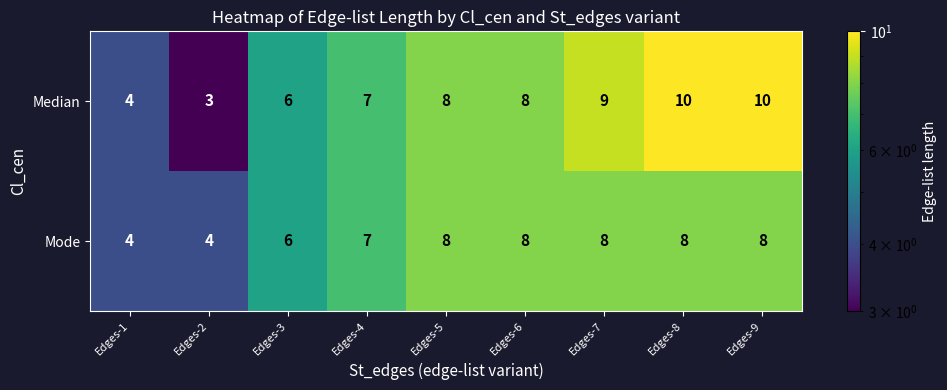

How many Mode values are between 6 and 8?

7